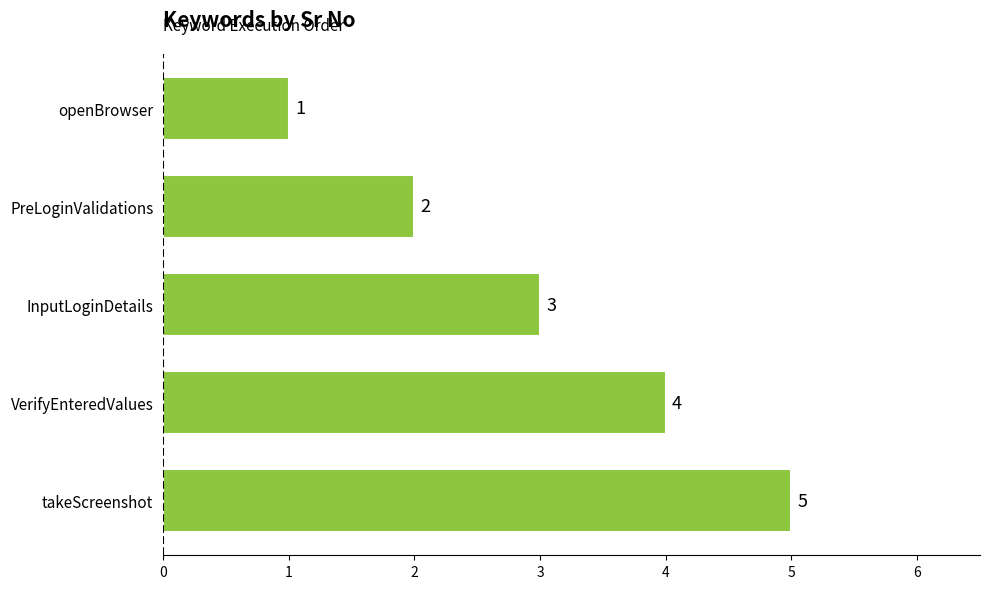

Approximately how many times larger is the value at InputLoginDetails compared to takeScreenshot?

0.6